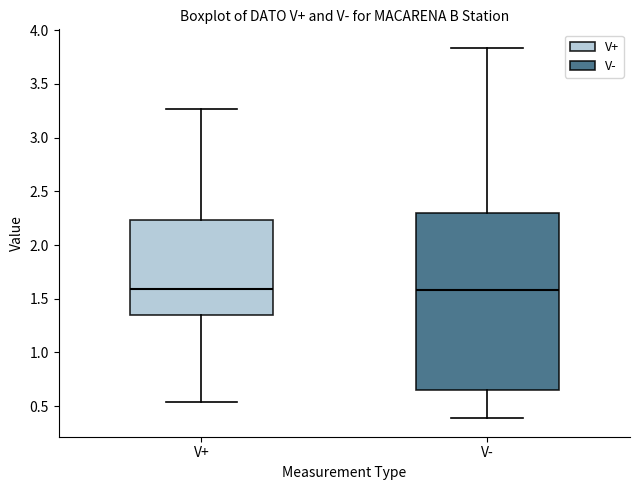

Reading left to right, read every box against the y-axis: the position of its median line, the range the box covers, and the ends of its whiskers. The values are not printed on the chart, so give them approximately, as read against the axis.

V+: median 1.60, box 1.35 to 2.25, whiskers 0.55 to 3.25
V-: median 1.60, box 0.65 to 2.30, whiskers 0.40 to 3.85